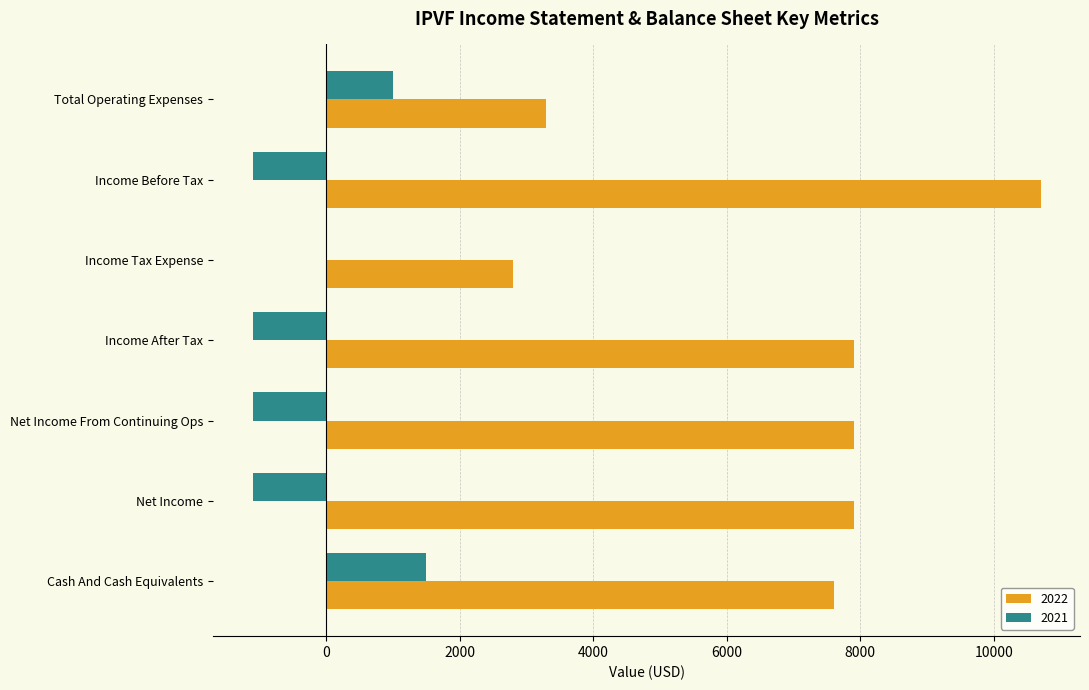

What is the average value of the 2022 series?

6871